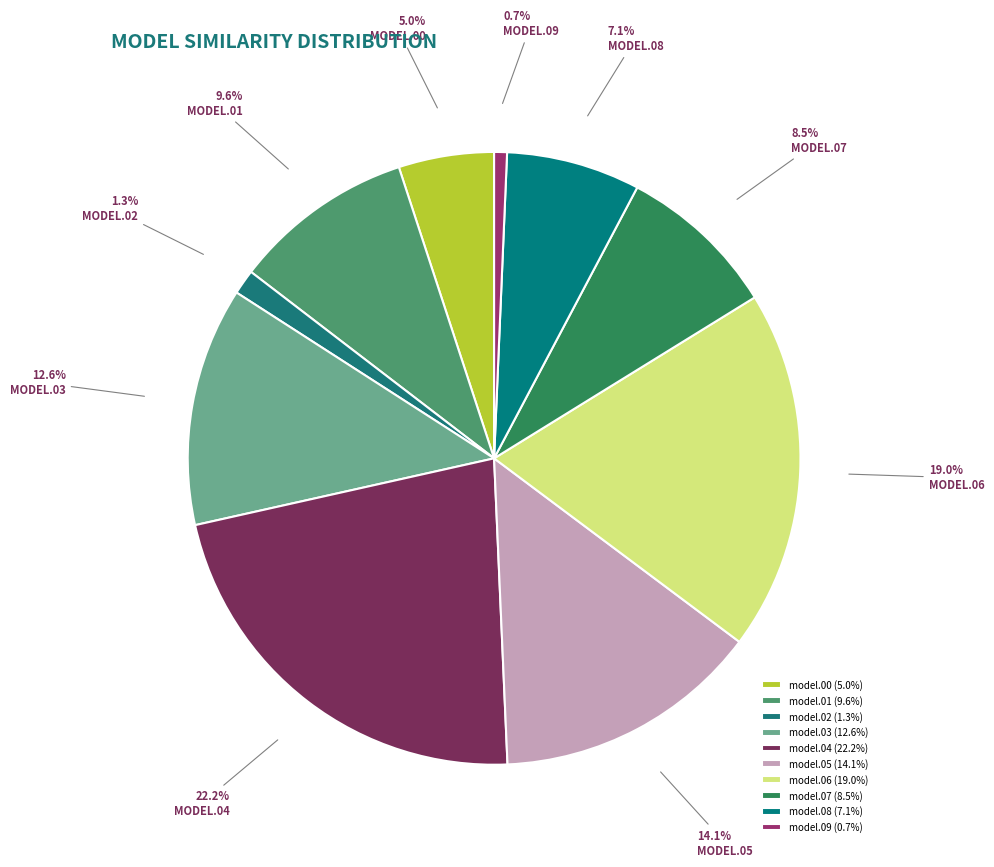

Is there a majority slice in this chart?

No